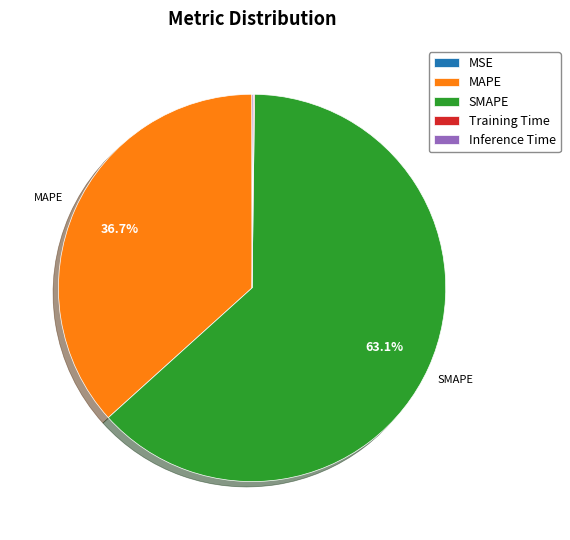

Which category has the biggest portion of the pie?

SMAPE